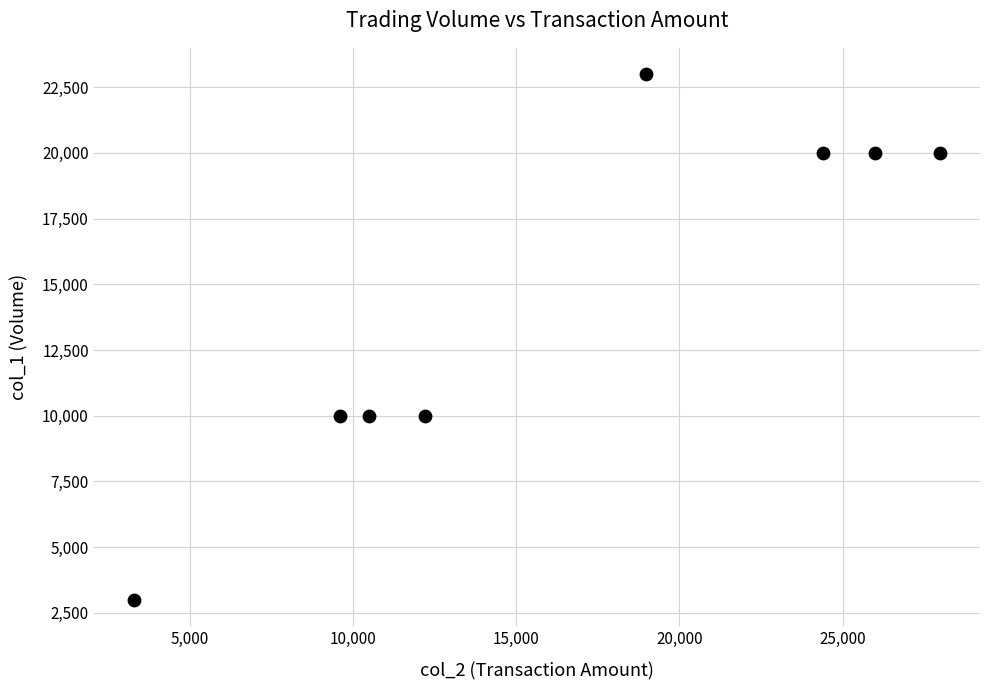

What is the average Y value?

14500